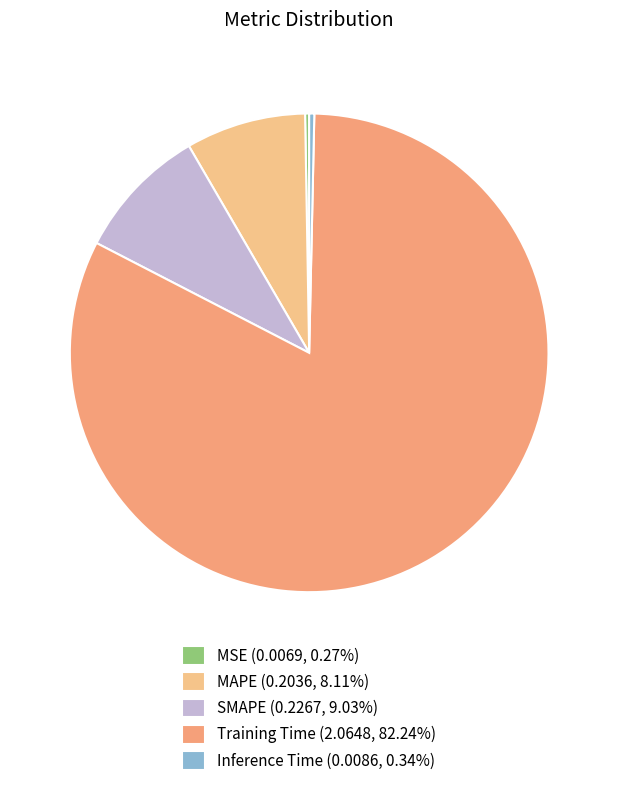

To the nearest percent, what is the difference between the largest and smallest slice percentages?

82%